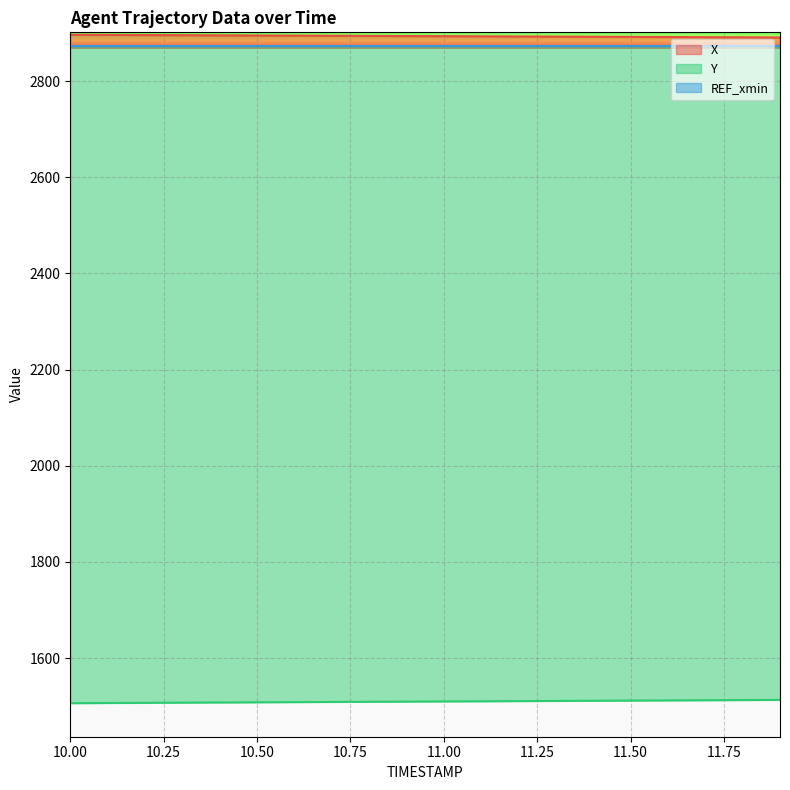

True or false: Y has more than 1 points higher than both neighbors.

False